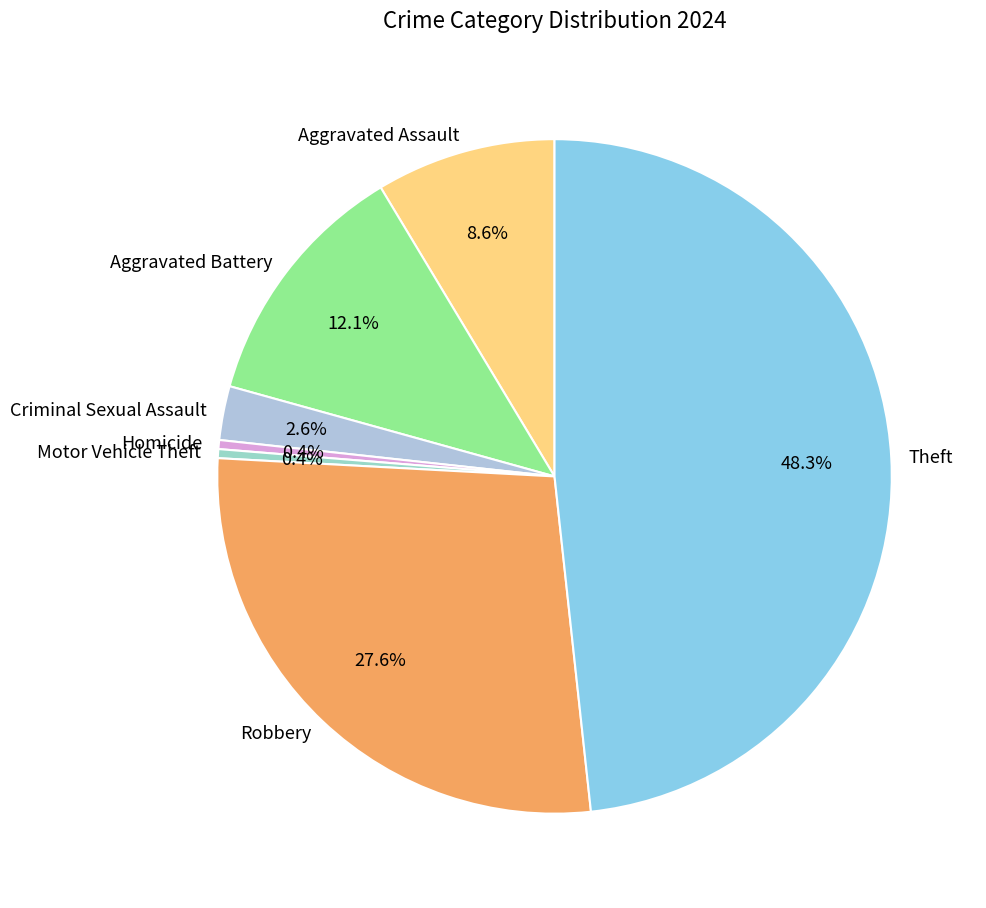

What percentage is the Robbery slice, to the nearest percent?

28%